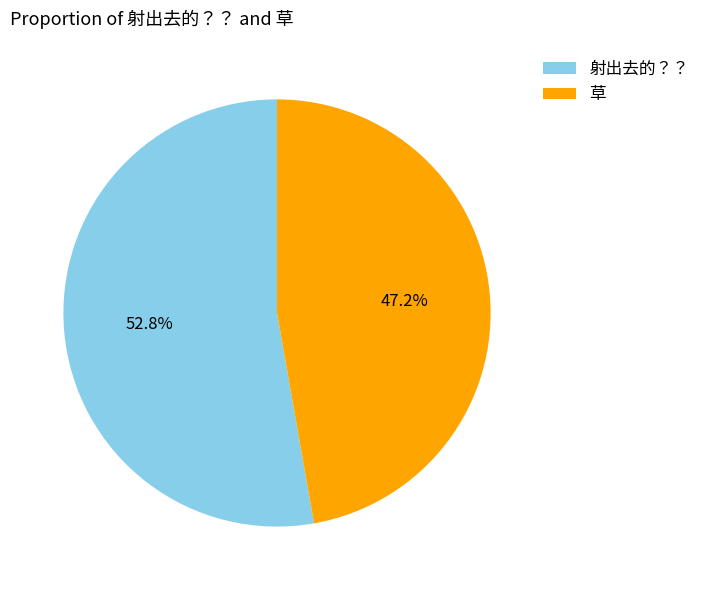

To the nearest percent, what portion does 草 represent?

47%